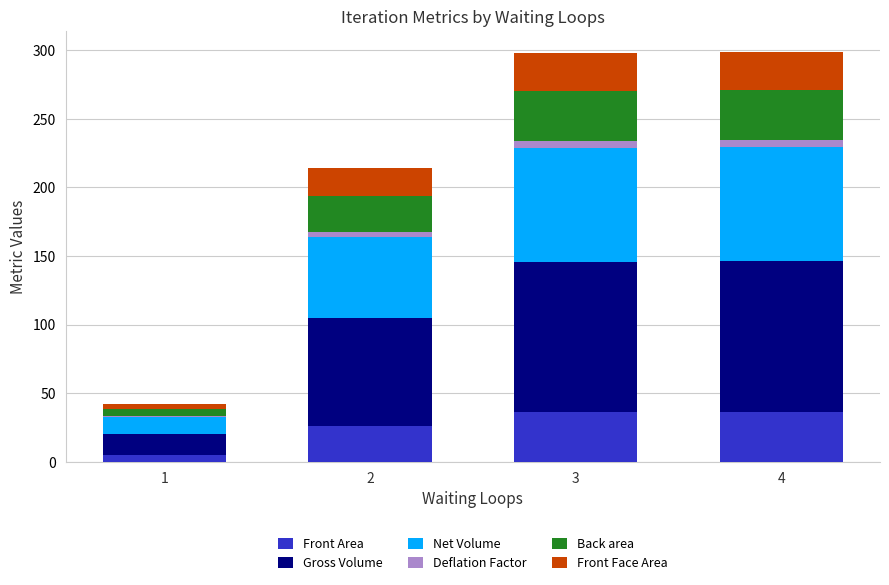

Which series changed the most between 2 and 3?

Gross Volume